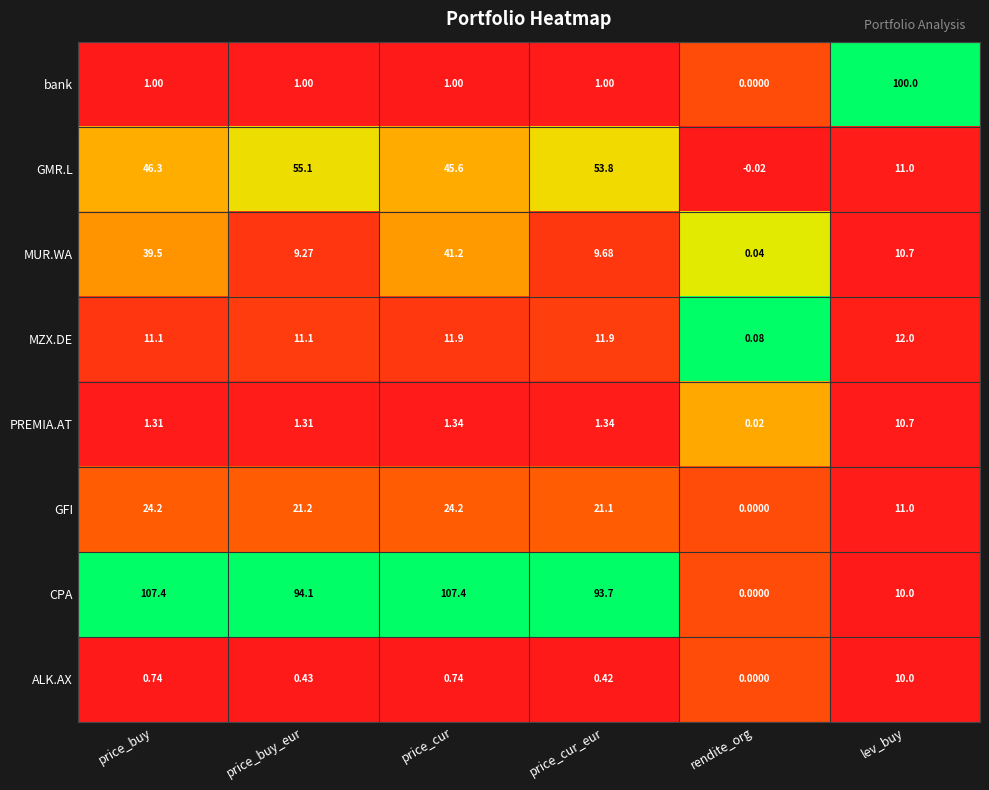

At which label does bank reach its minimum?

rendite_org